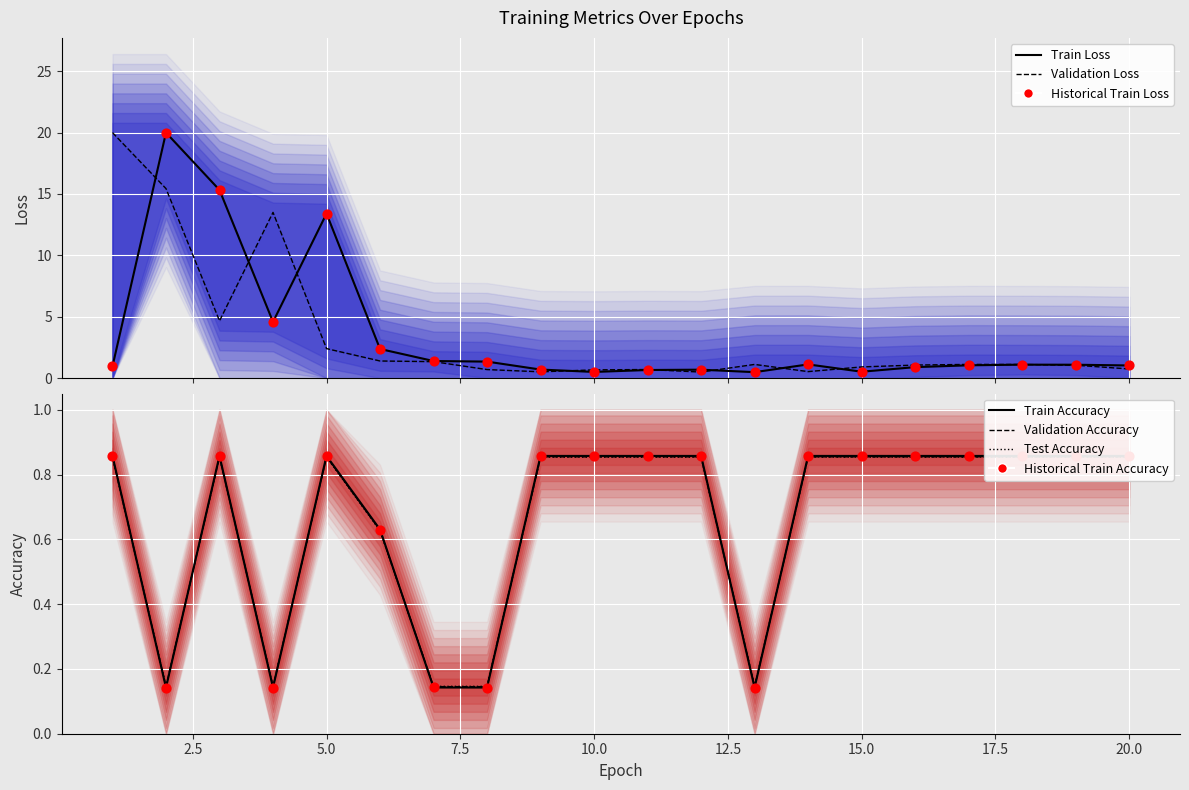

Is the value of Validation Accuracy at 1 greater than the value of Test Accuracy at 12?

Yes